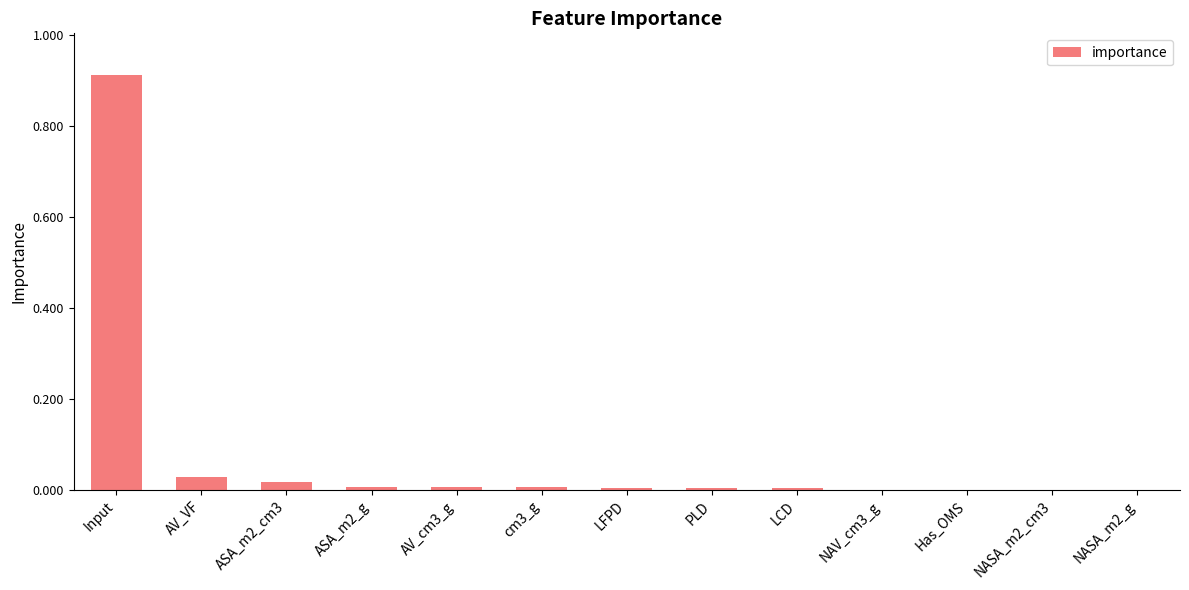

At which category does the chart reach its peak across all series?

Input